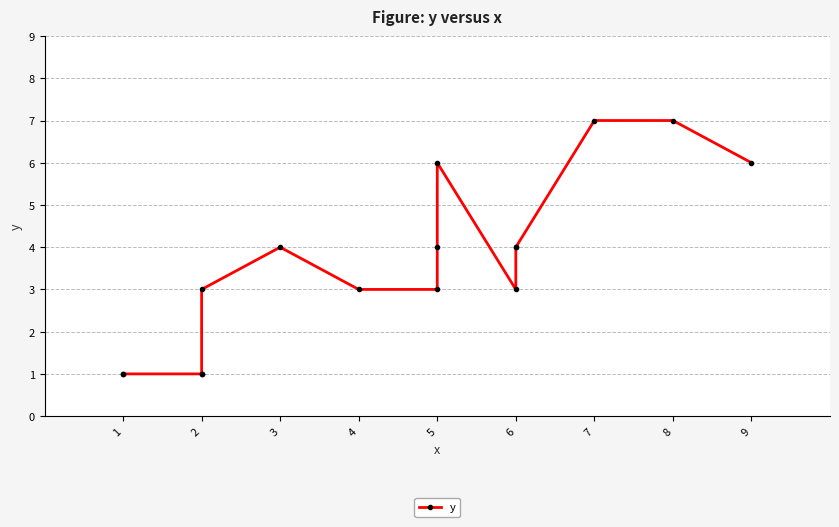

How many data points are above 4?

4